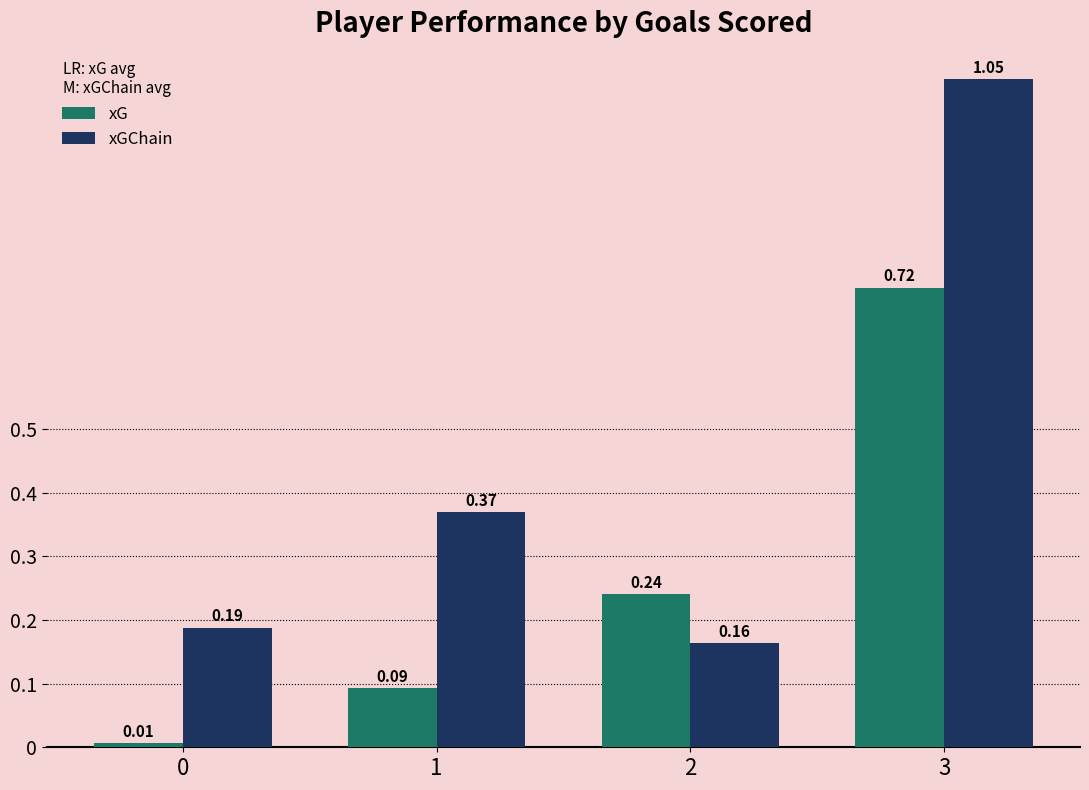

What is the difference between the highest and lowest values at 1?

0.3